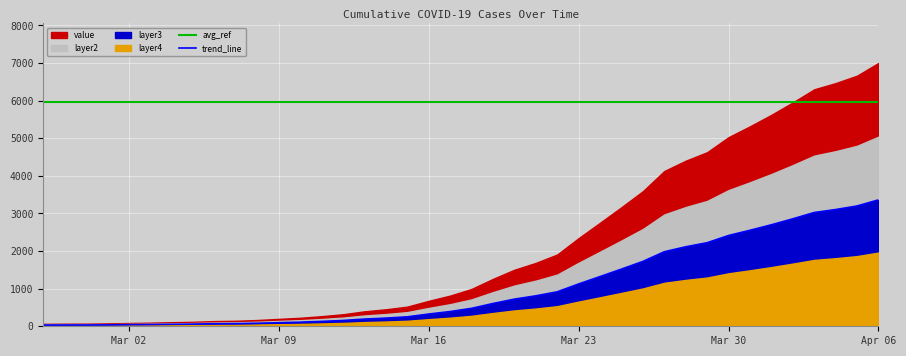

Is it true that the value at 2020-03-19 is 869.0?

False